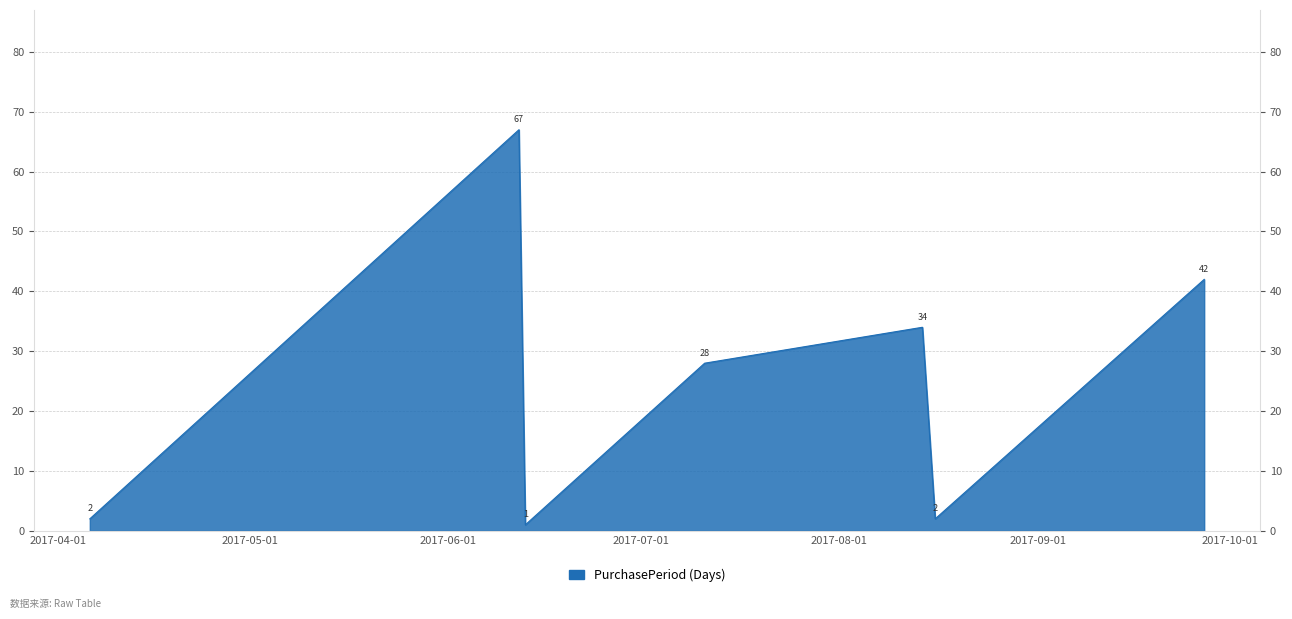

What is the change in value from 2017-07-11 to 2017-08-16?

-26